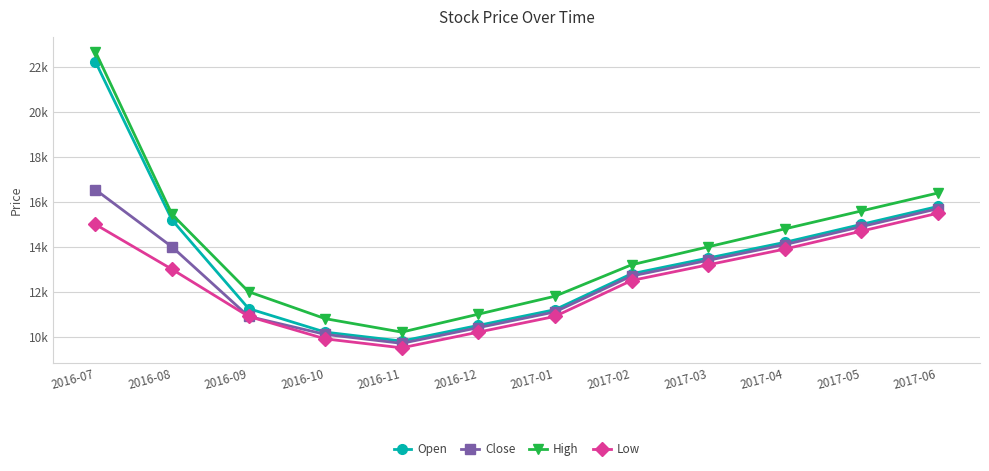

What position from the right is 2017-06?

1